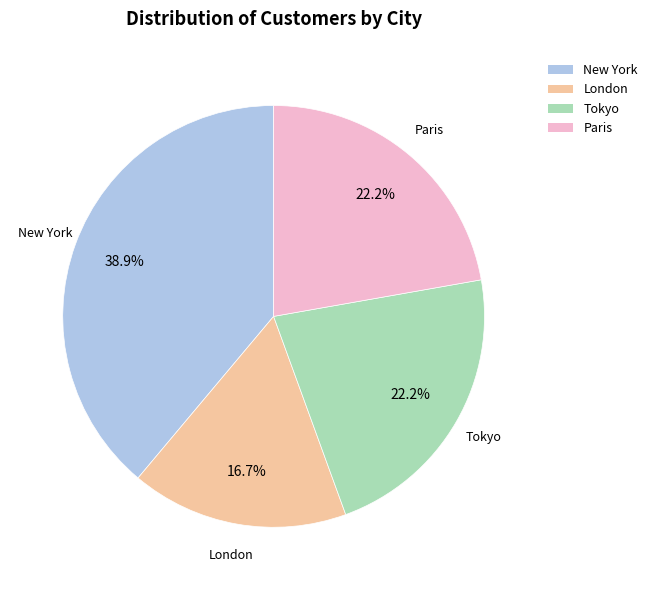

To the nearest percent, what is the combined percentage of Tokyo and Paris?

44%